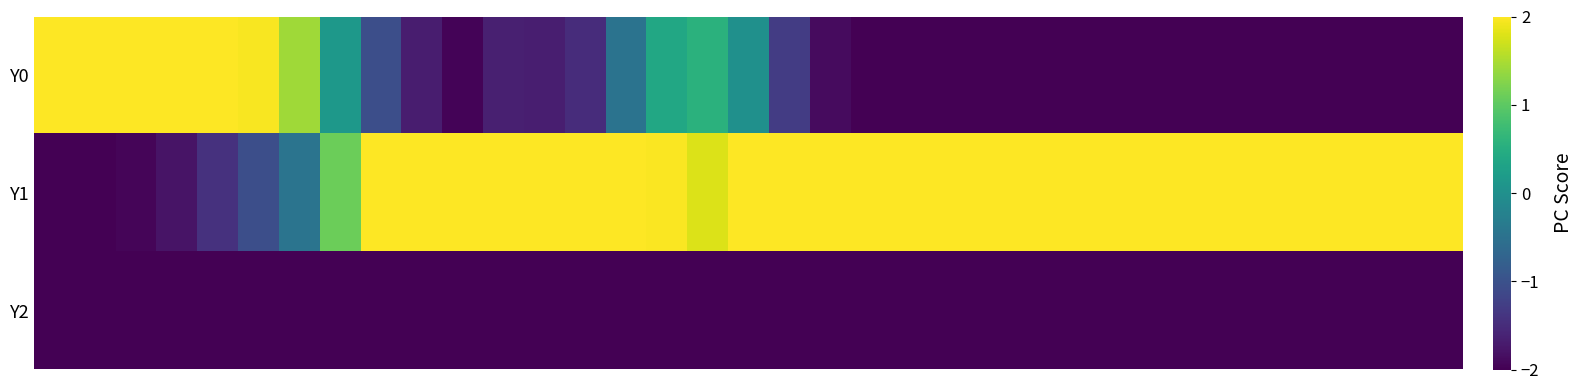

At how many categories does at least one series exceed 0?

35